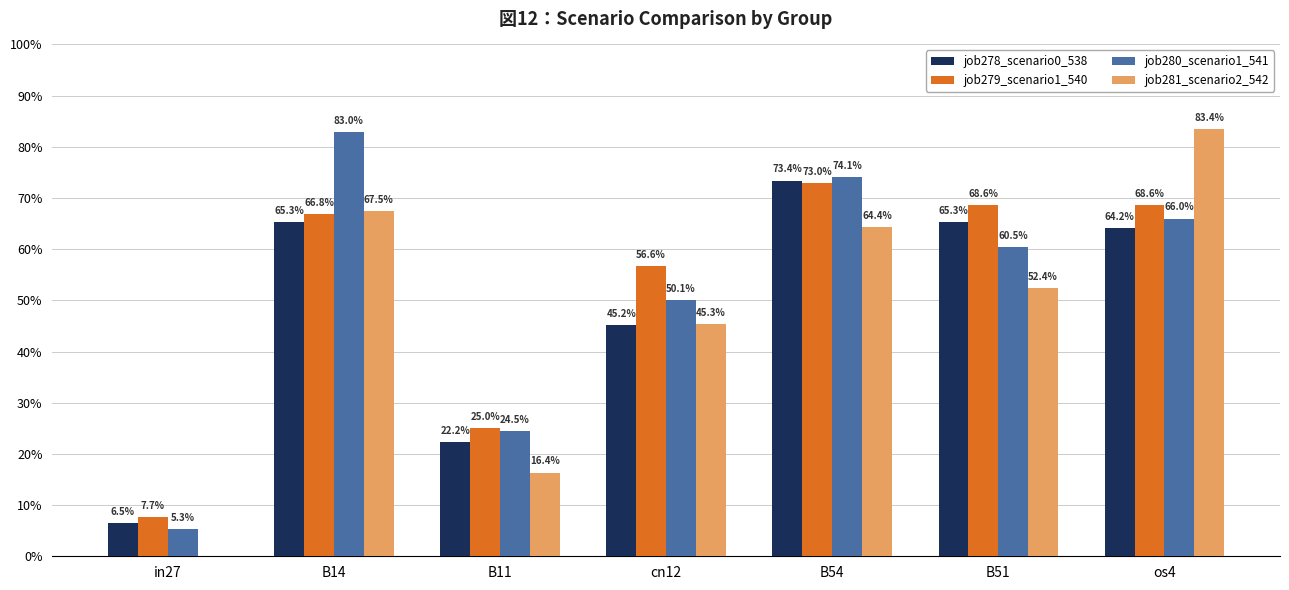

Which series has the largest range (max minus min)?

job281_scenario2_542